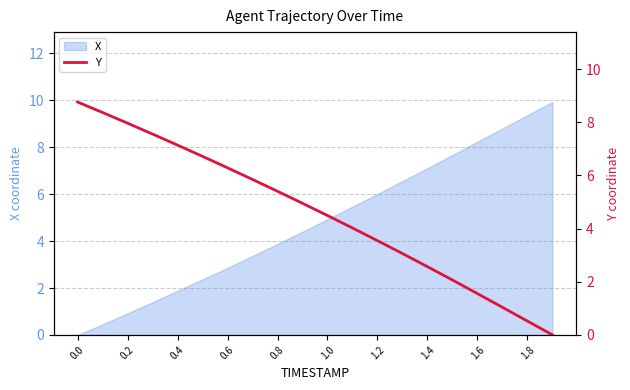

How many values are above zero?

19